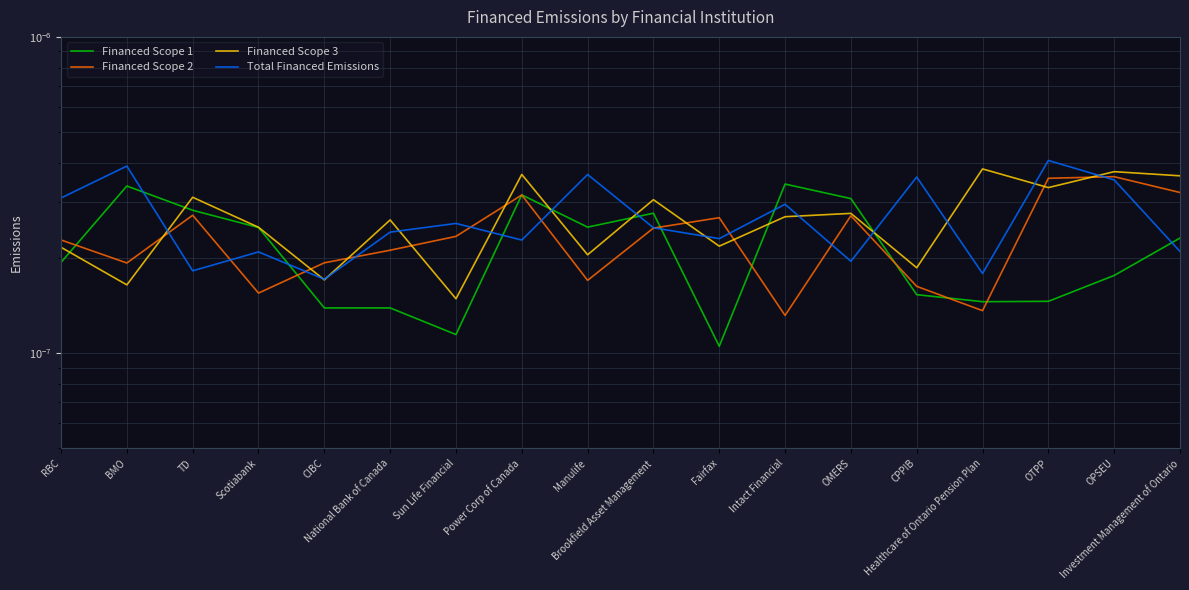

What are all the series names shown in the legend?

Financed Scope 1, Financed Scope 2, Financed Scope 3, Total Financed Emissions